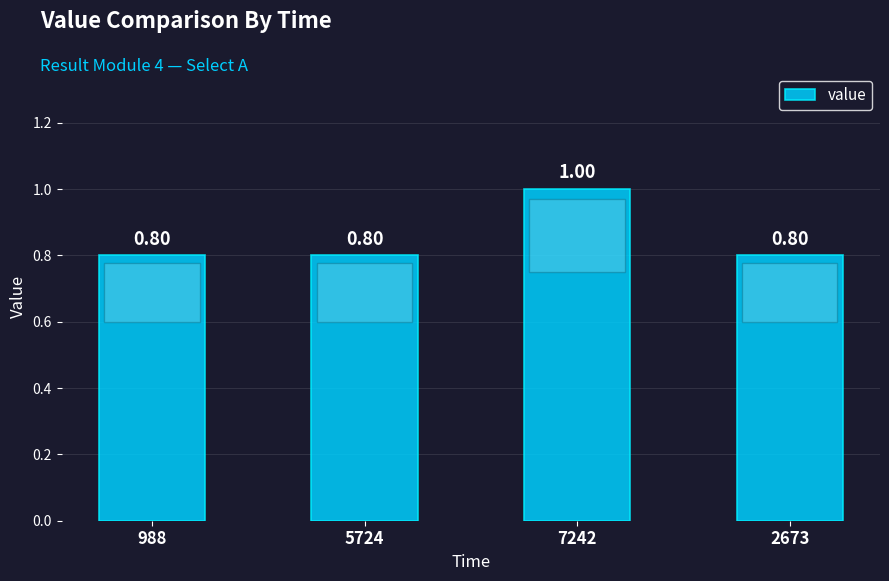

How many bars are there in total?

4